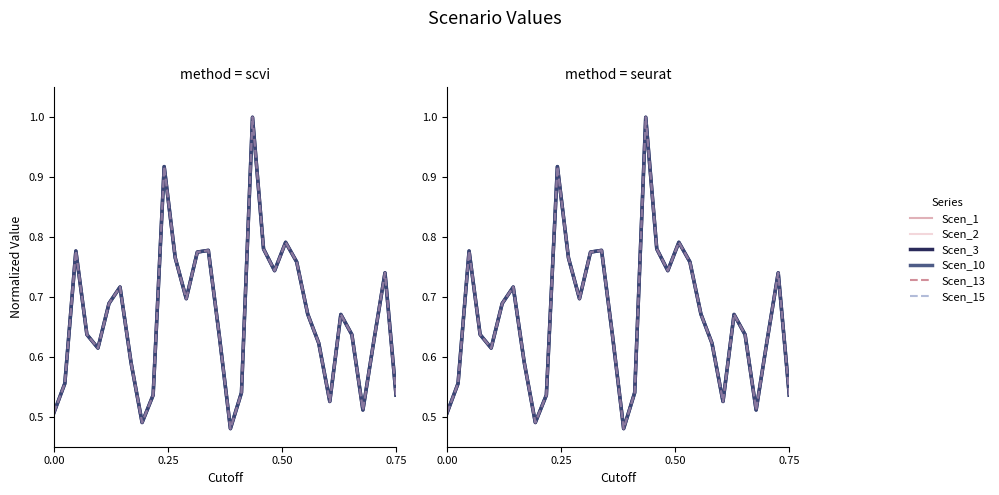

What is the value of the Scen_15 point at the 14th from the left?

0.8